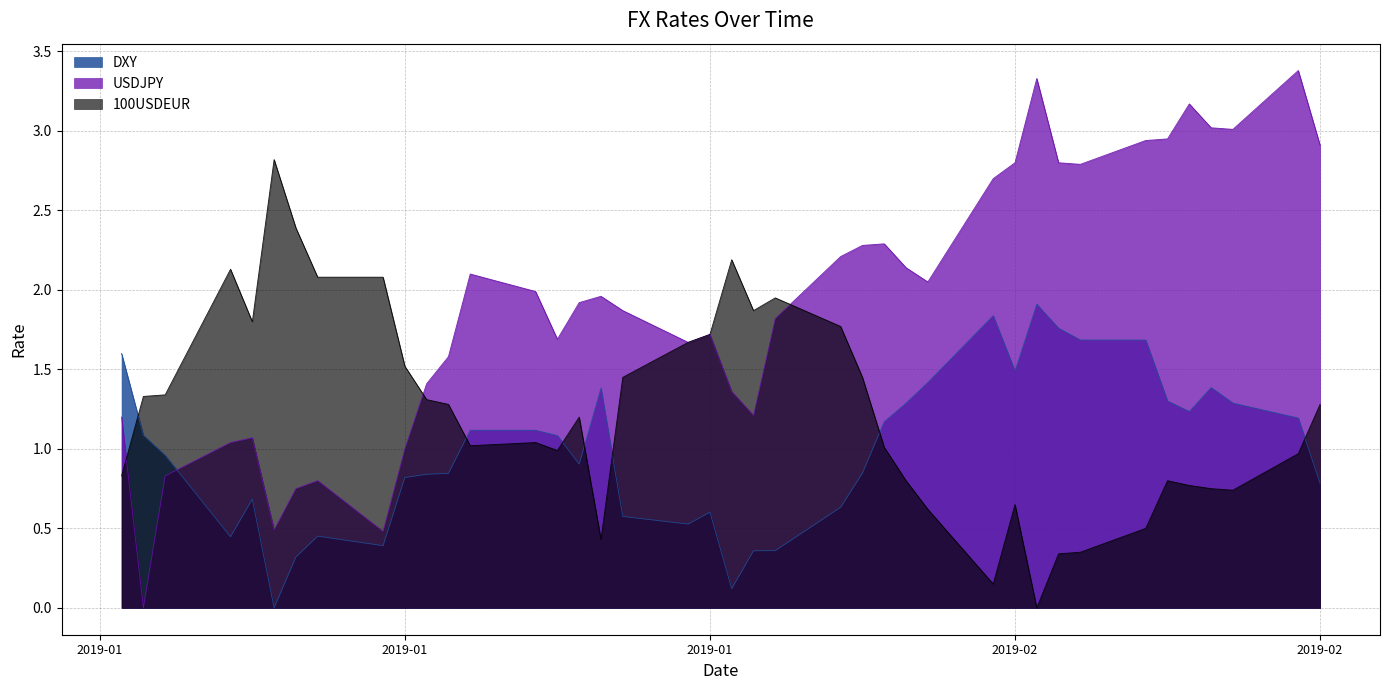

Rank the series at 2019-02-21 from highest to lowest value.

USDJPY, DXY, 100USDEUR